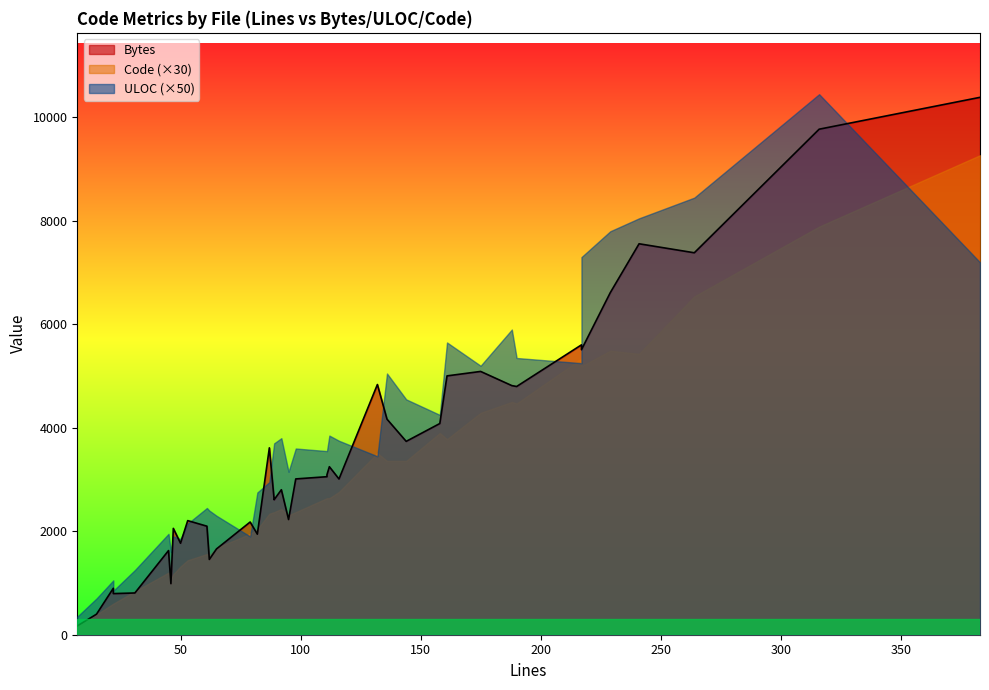

Rank the series by their maximum value, from highest to lowest.

Bytes, Code, ULOC